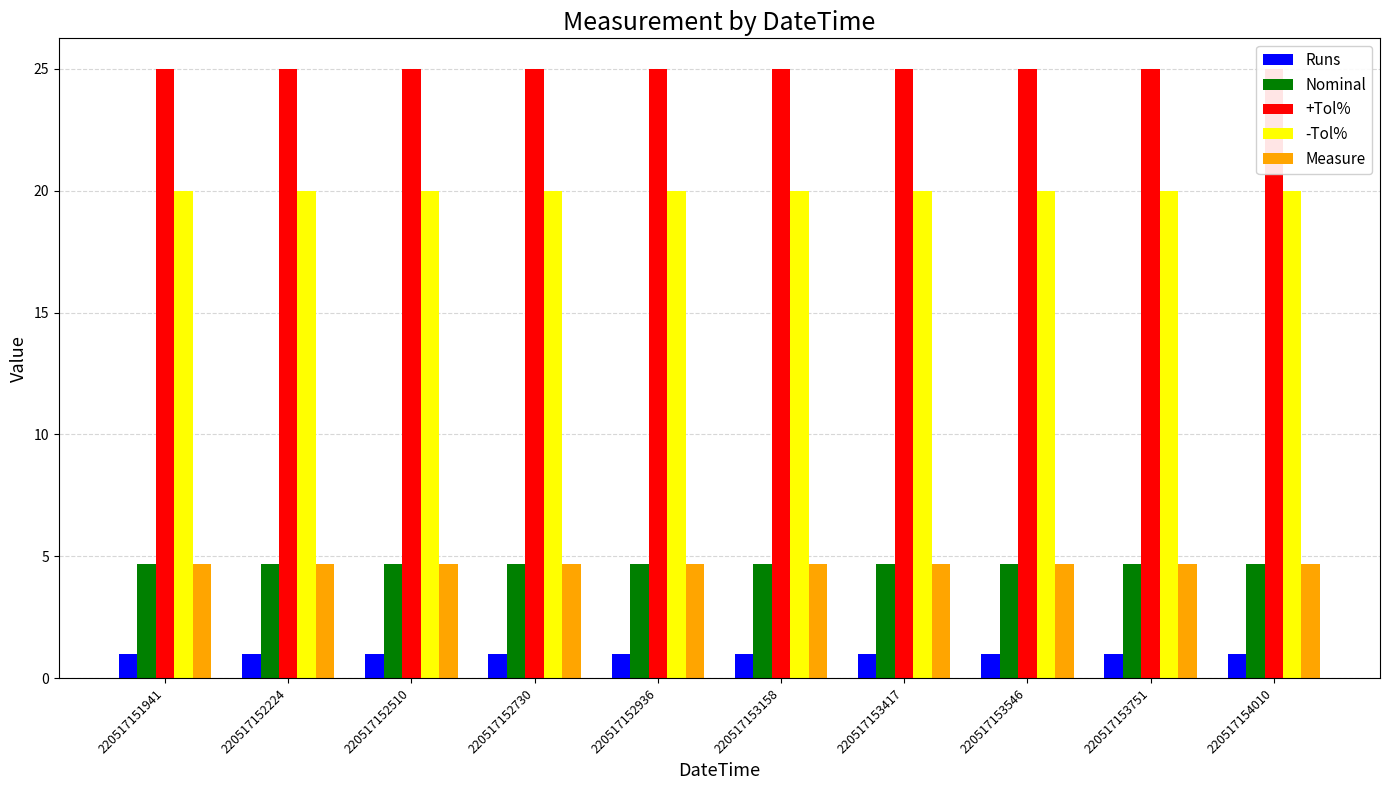

What is the value of the Runs bar at the 6th from the left?

1.0